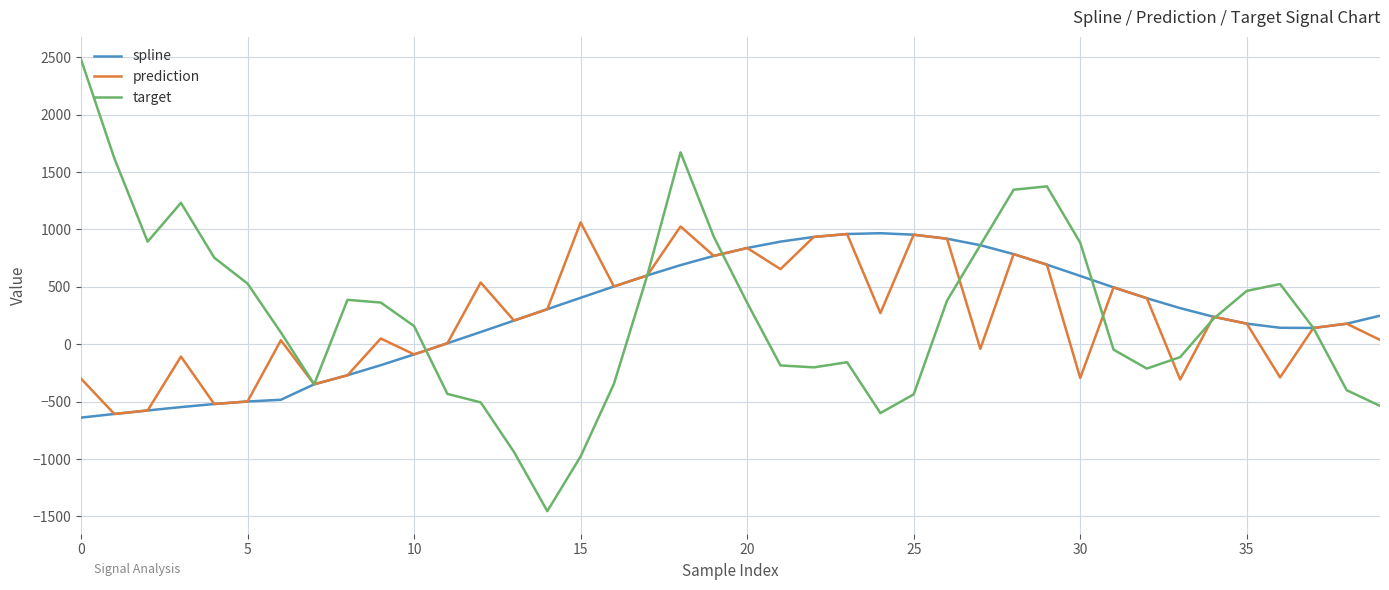

What is the minimum value for spline?

-639.0